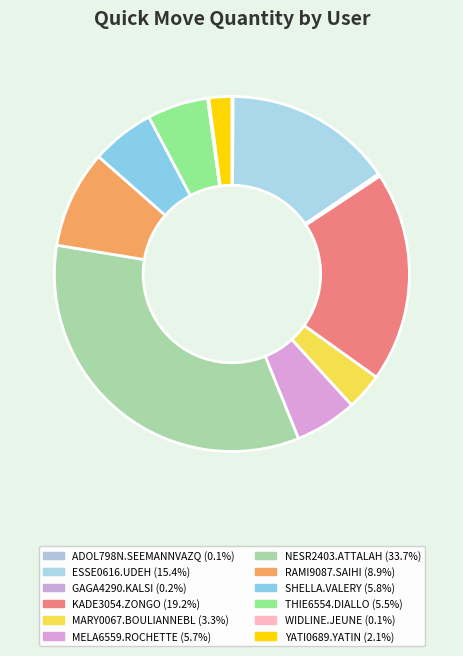

Is there any slice that represents more than half of the pie?

No